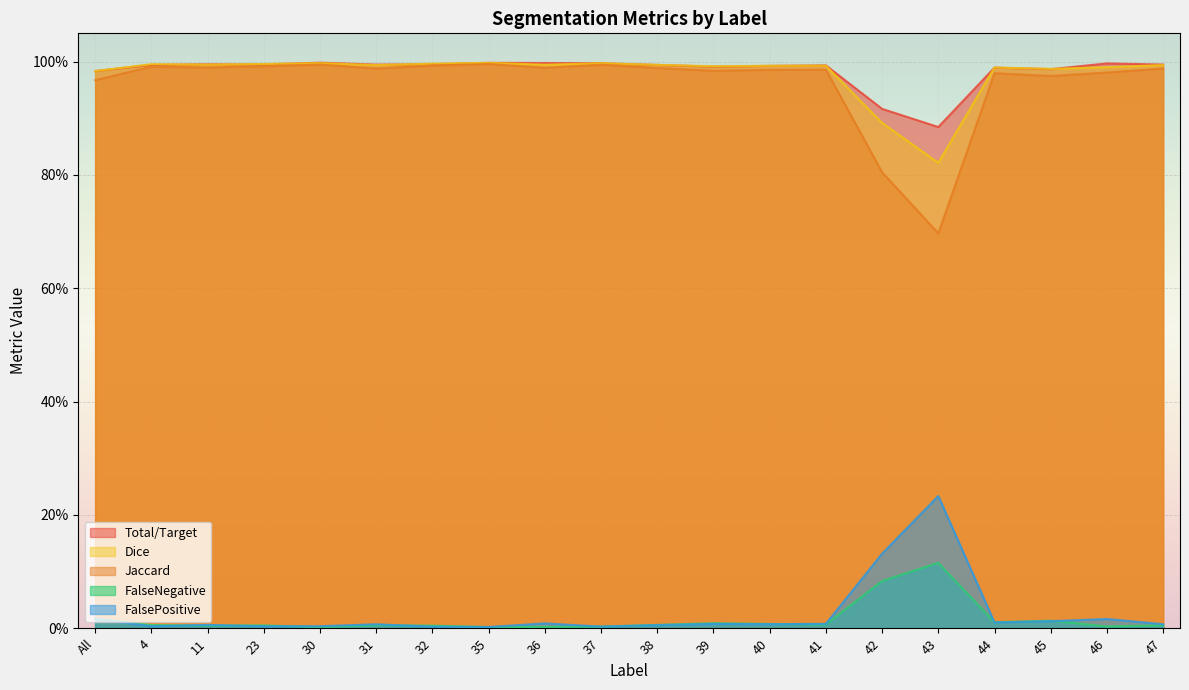

What is the label of the 10th point from the right?

38